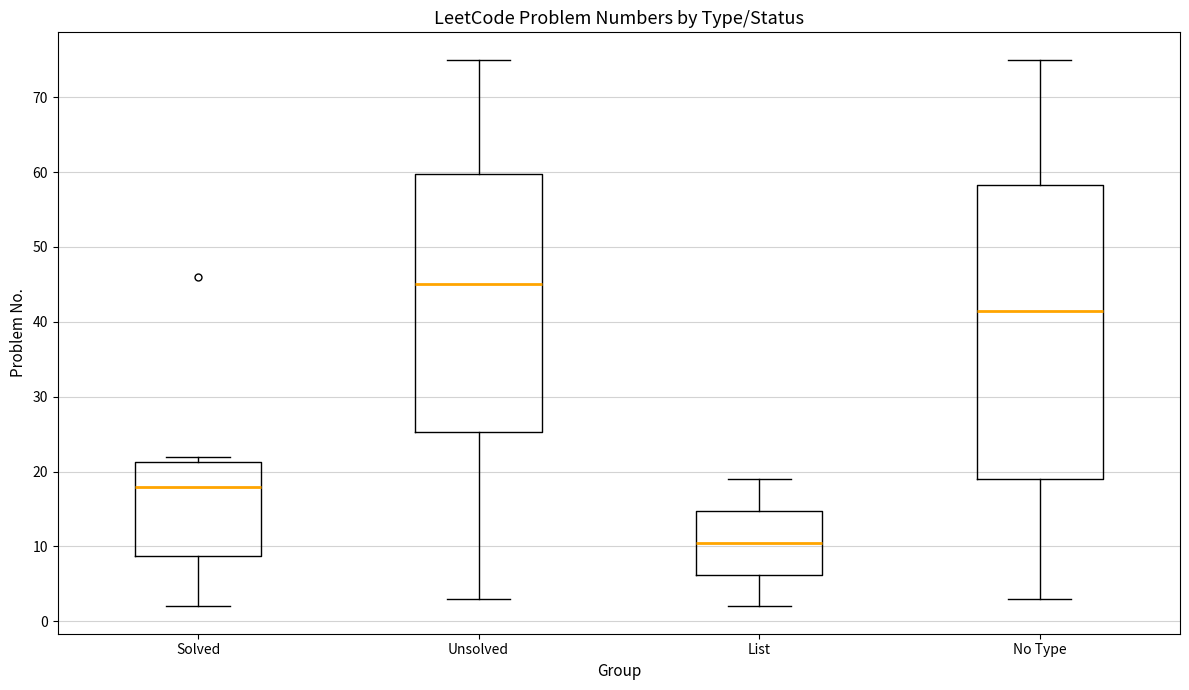

Where is the lower edge of the box for List on the y-axis? The values are not printed on the chart, so give them approximately, as read against the axis.

6